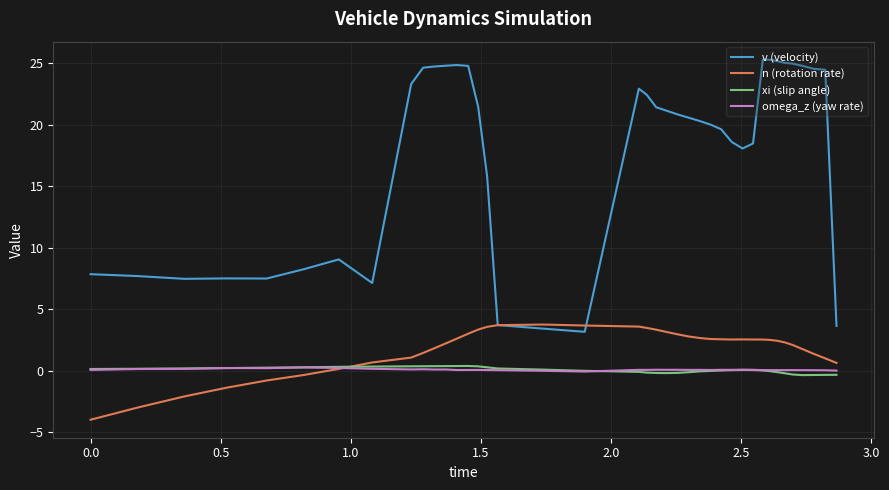

Does the chart display data point markers on the line(s)?

No